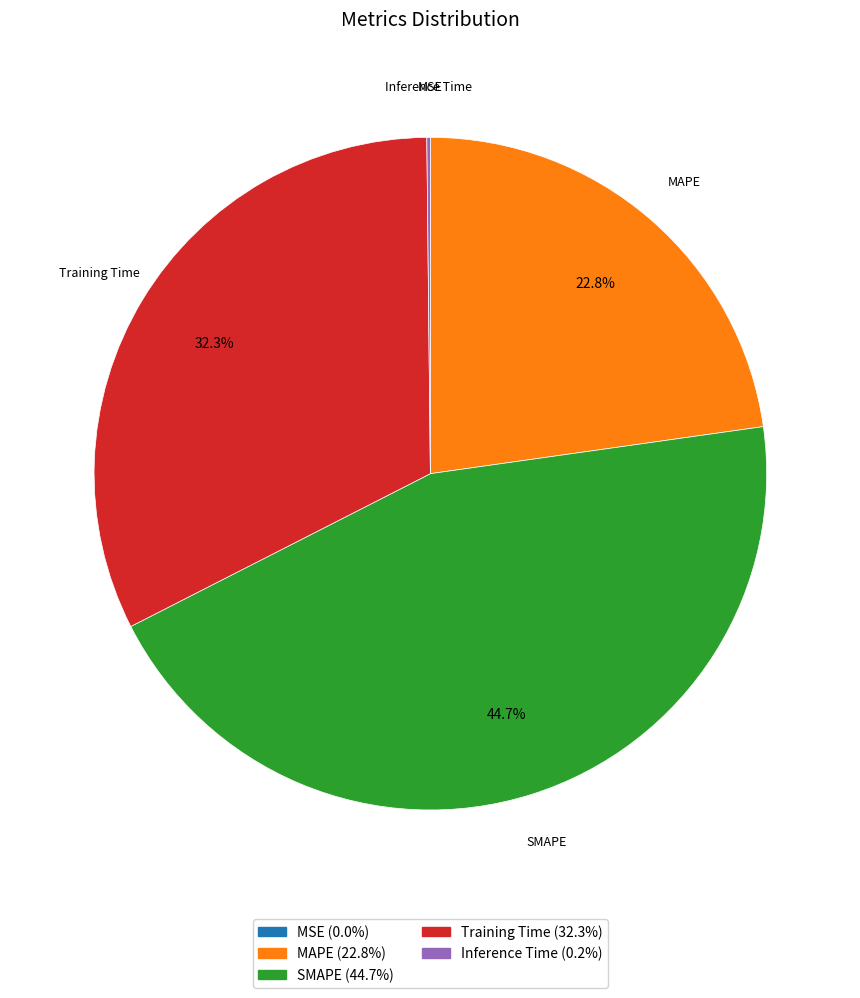

Combined, what portion of the pie is SMAPE and MAPE?

67.5%